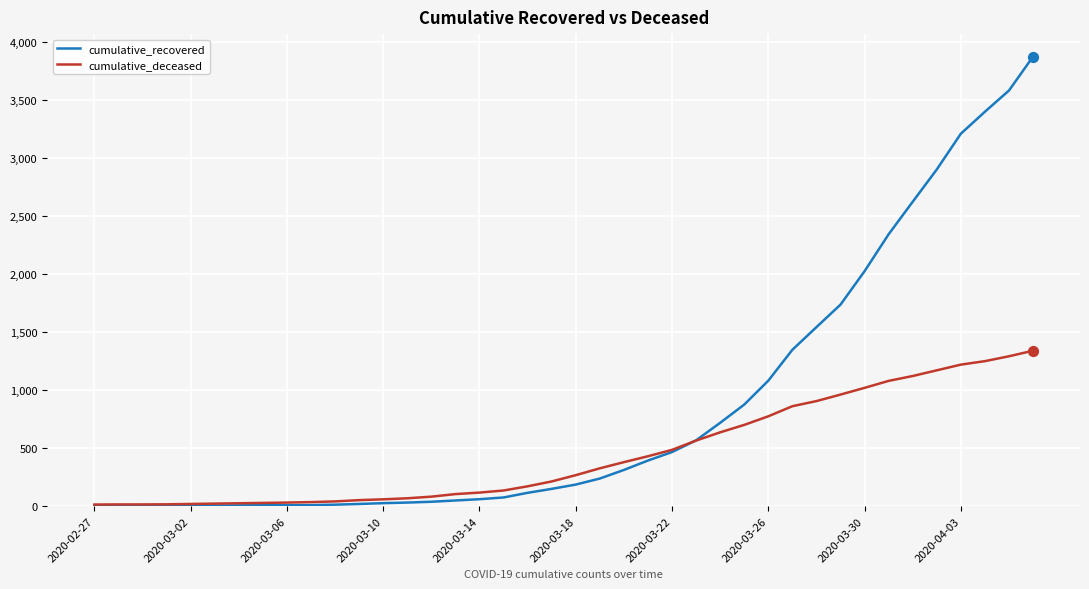

What are all the series names shown in the legend?

cumulative_recovered, cumulative_deceased